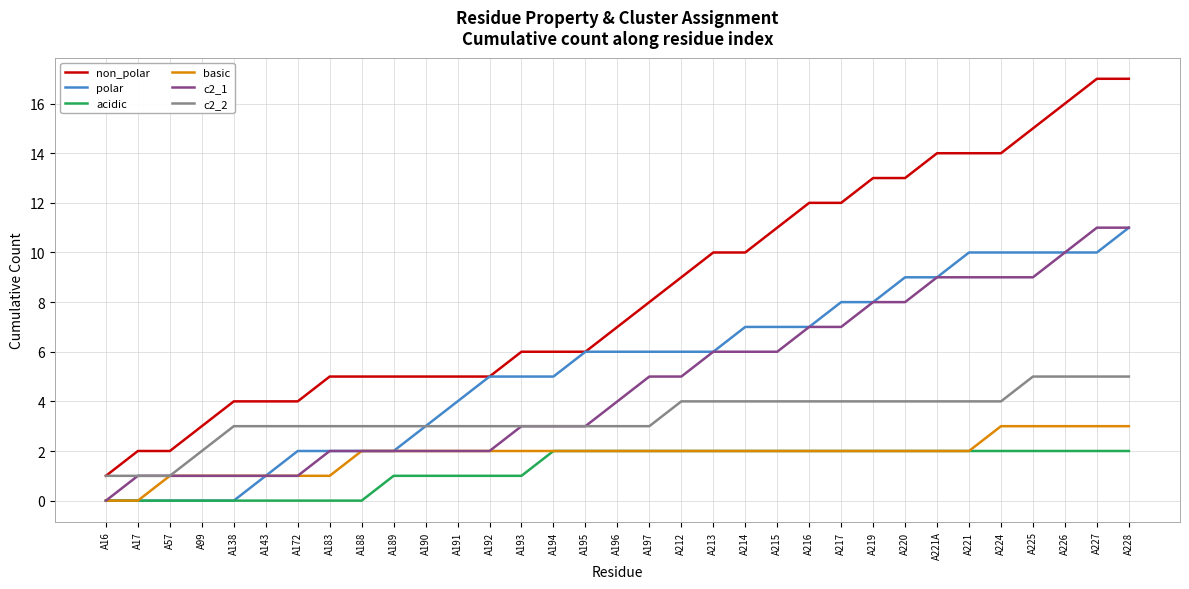

True or false: c2_2 has a value of 4 at A220.

True